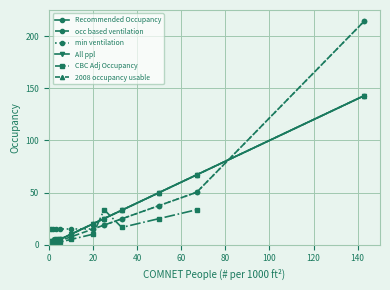

Is the value of Recommended Occupancy at 0 greater than the value of occ based ventilation at 143?

No